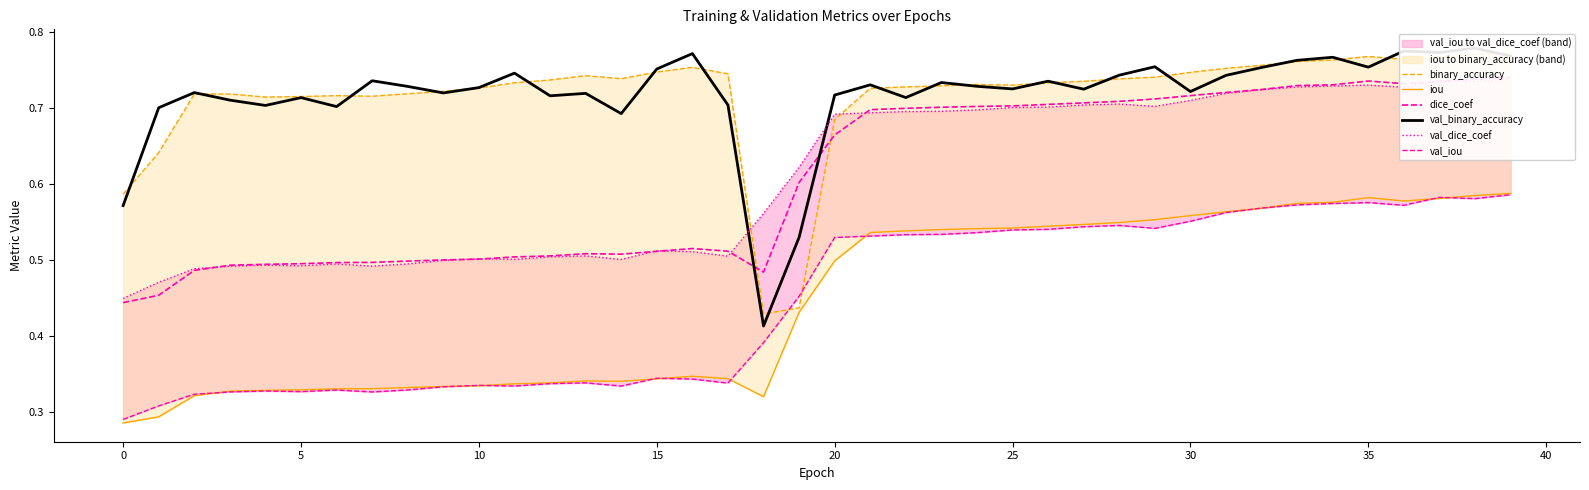

At which category is the sum across all series the highest?

39